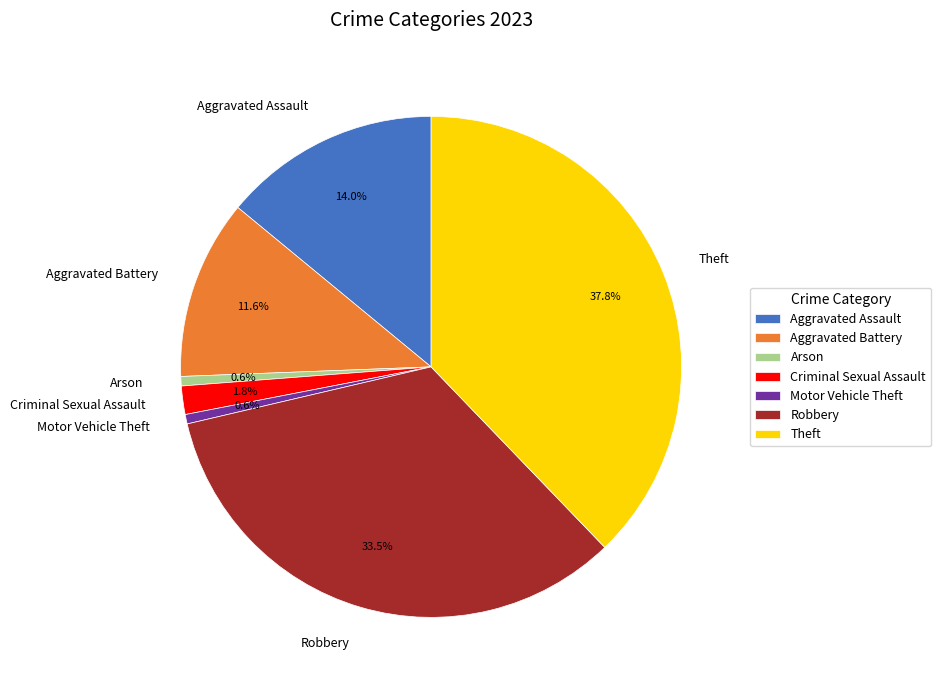

To the nearest percent, what is the difference between the largest and smallest slice percentages?

37%